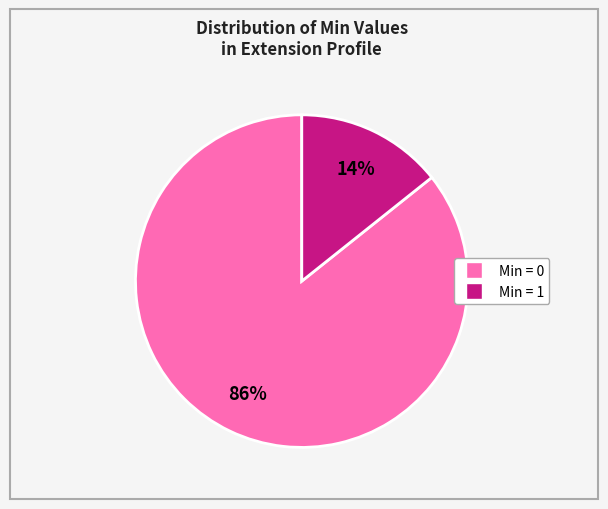

To the nearest percent, what is the average slice percentage?

50%